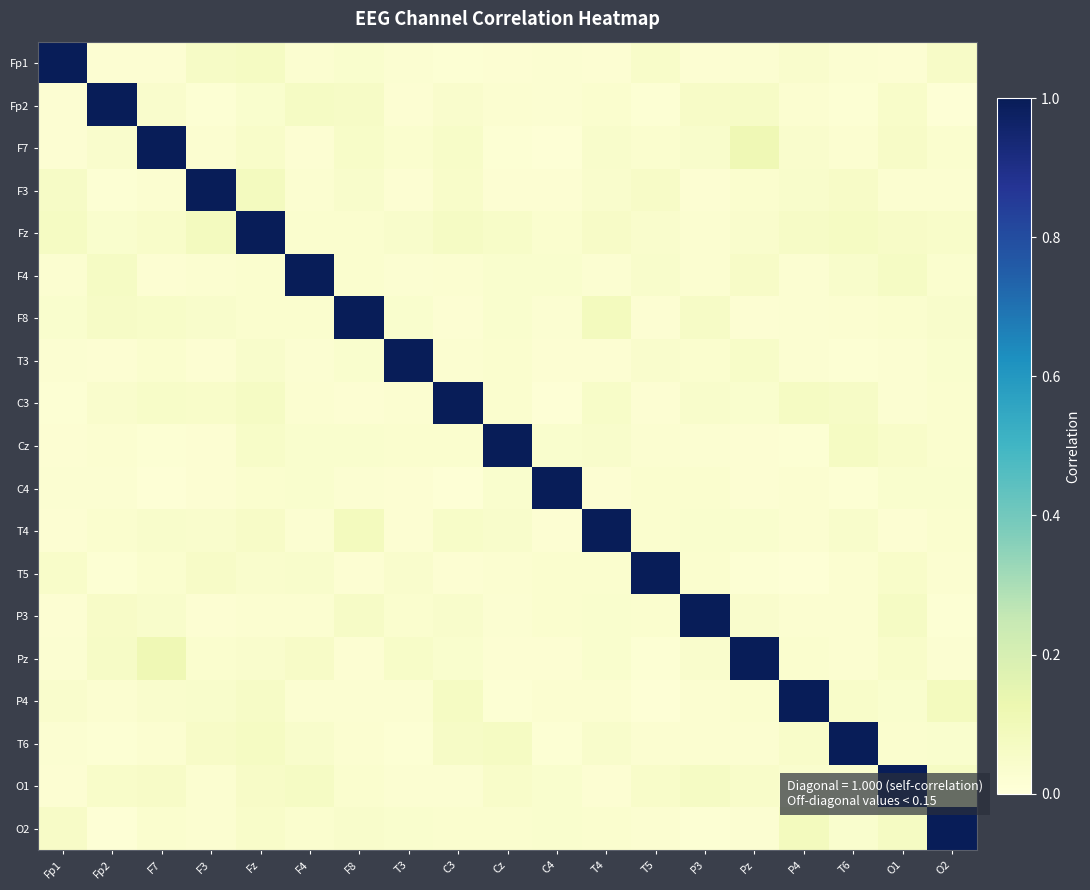

What is the maximum value shown in the chart?

1.0